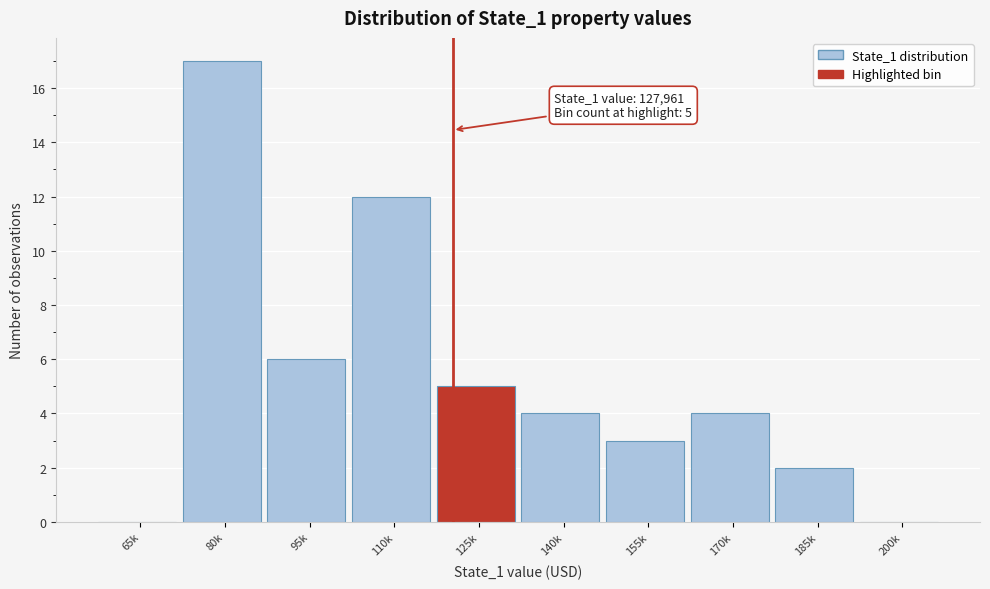

Reading left to right, transcribe all the data shown in this chart.

65k=0	80k=17	95k=6	110k=12	125k=5	140k=4	155k=3	170k=4	185k=2	200k=0